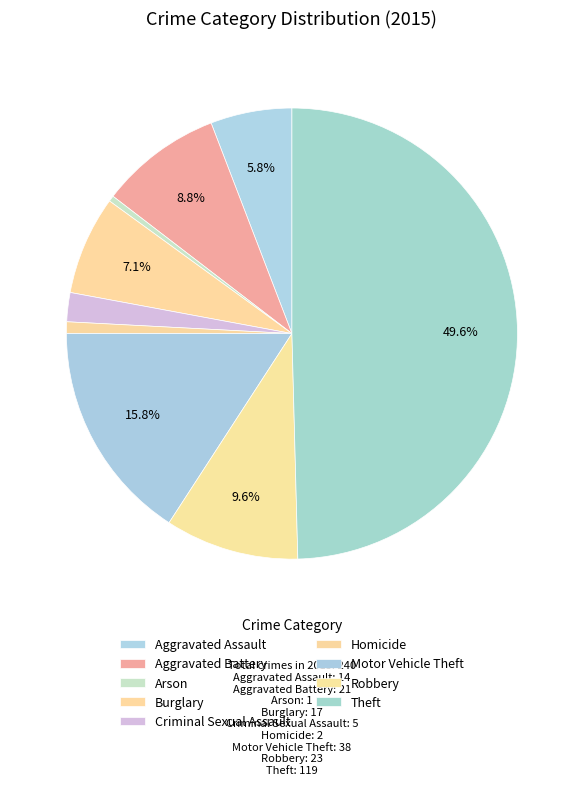

To the nearest percent, what percentage of the pie is Criminal Sexual Assault?

2%